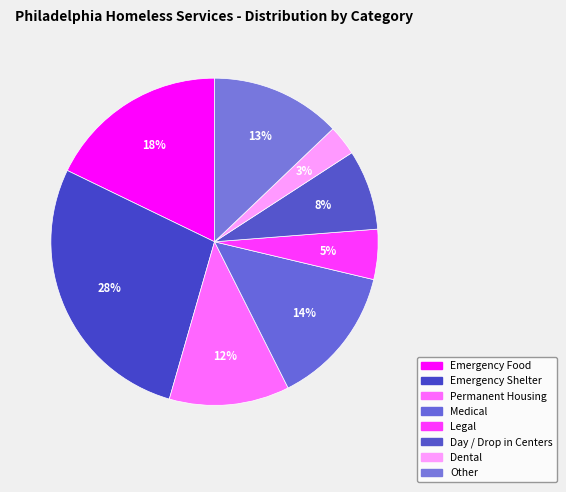

What percentage is the Emergency Food slice, to the nearest percent?

18%